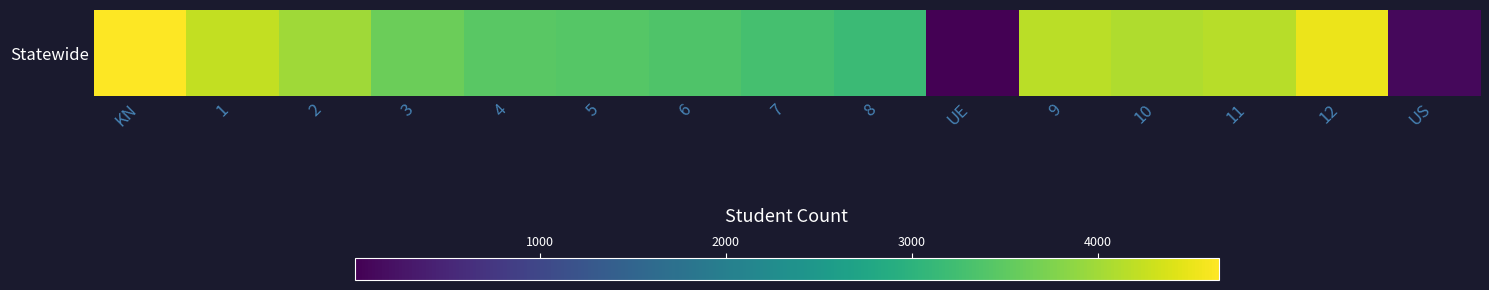

Which label corresponds to the largest value in the chart?

KN